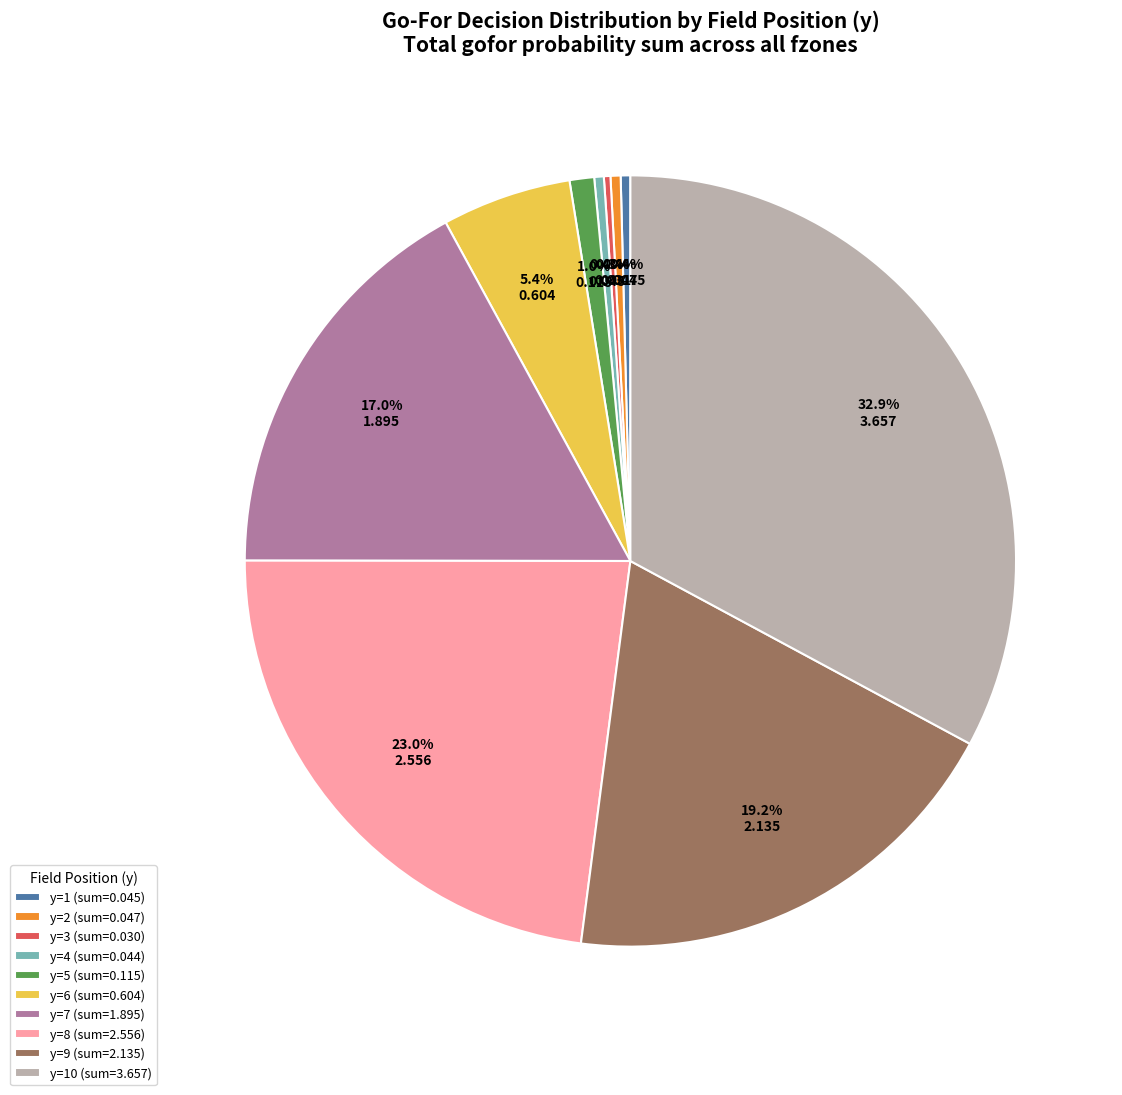

Does any single category account for the majority?

No